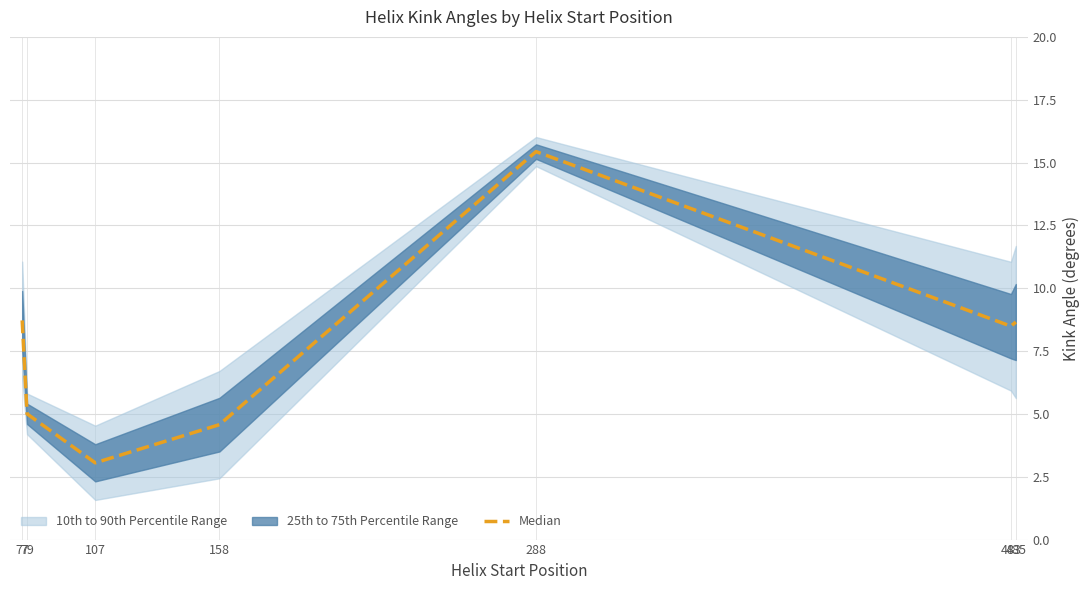

List the labels in order of value, smallest first.

107, 158, 79, 483, 485, 77, 288